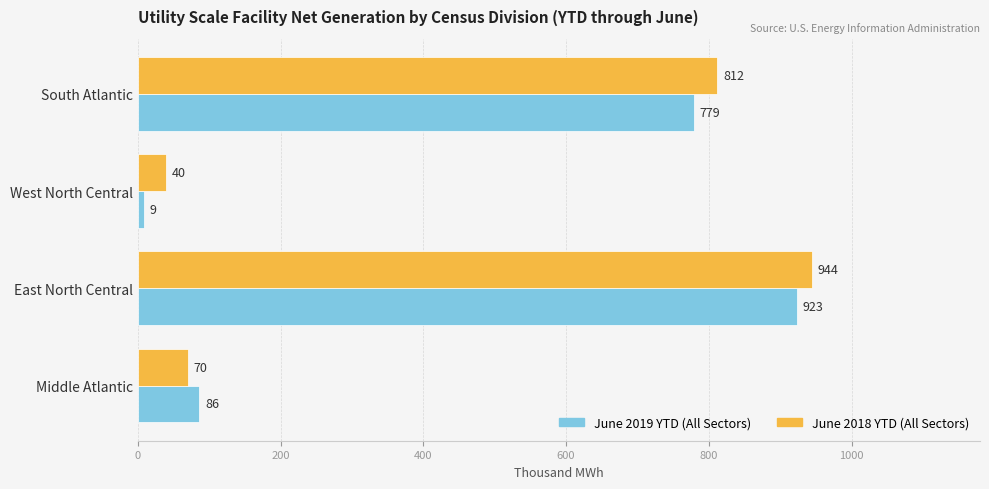

Which series has the largest total across all categories?

June 2018 YTD (All Sectors)